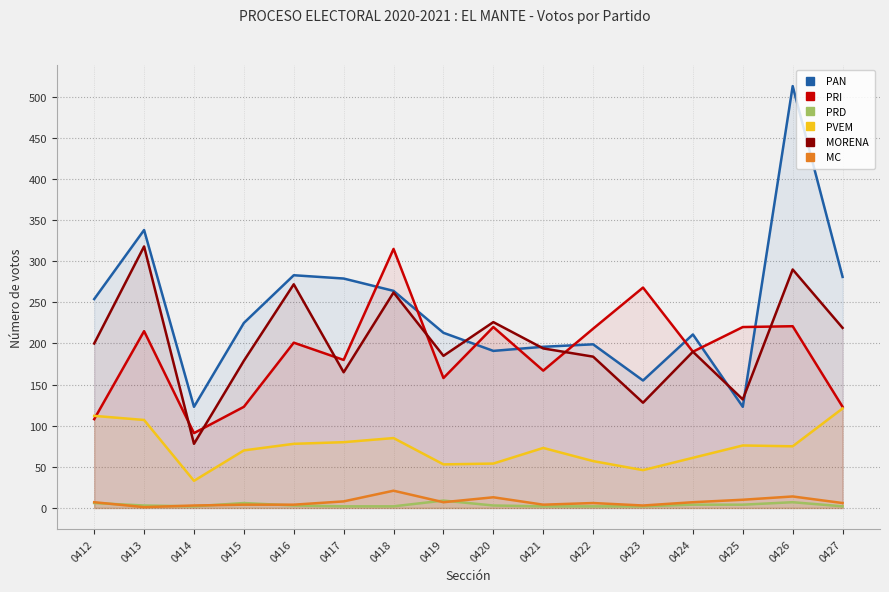

Which has a higher value, 0422 or 0426?

0426